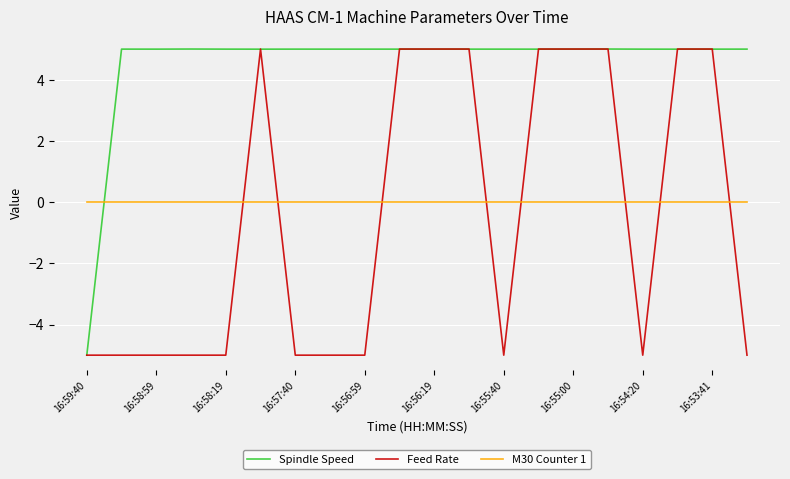

What is the smallest value displayed?

-5.0